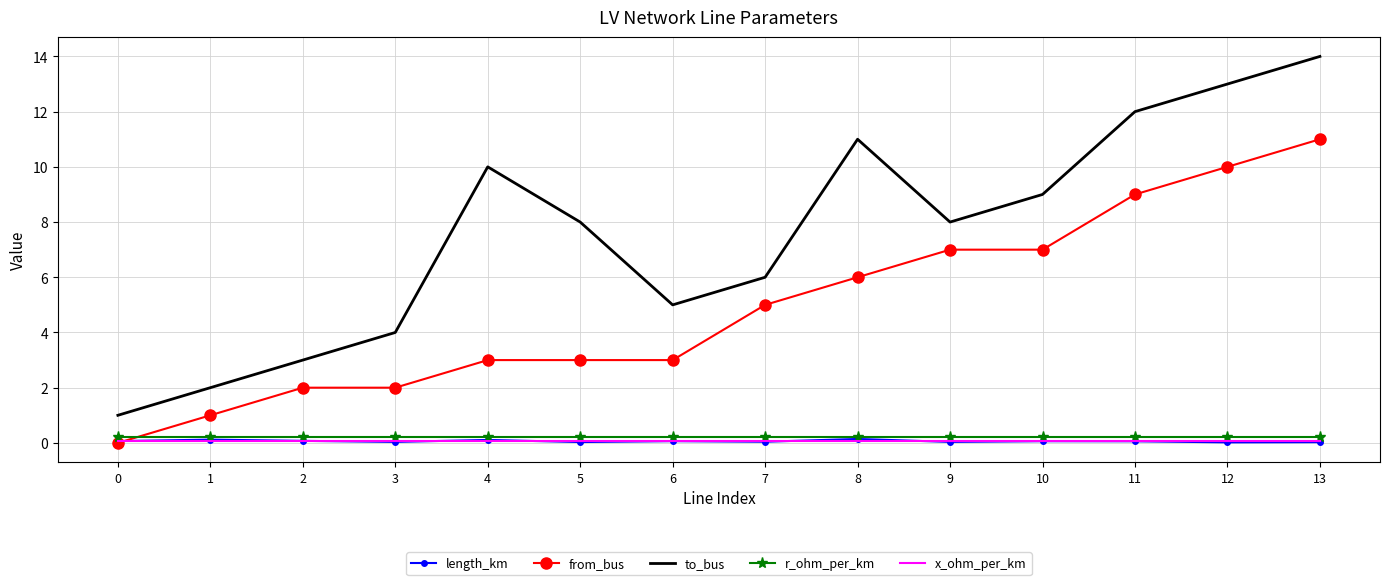

Between 3 and 9, which series saw the biggest shift?

from_bus